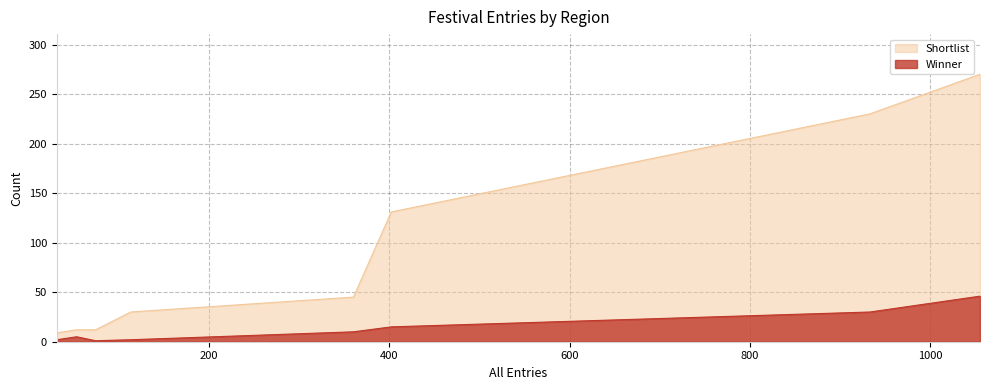

How many series are shown in this chart?

2